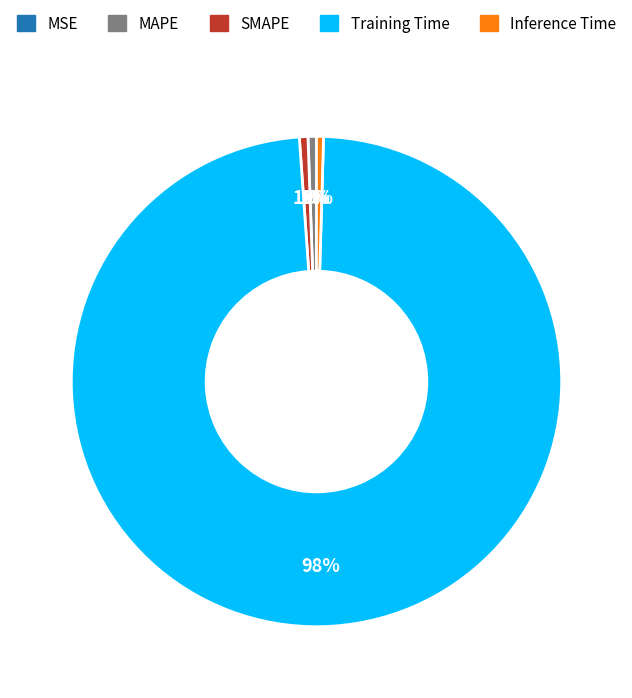

What percentage is the Training Time slice, to the nearest percent?

98%